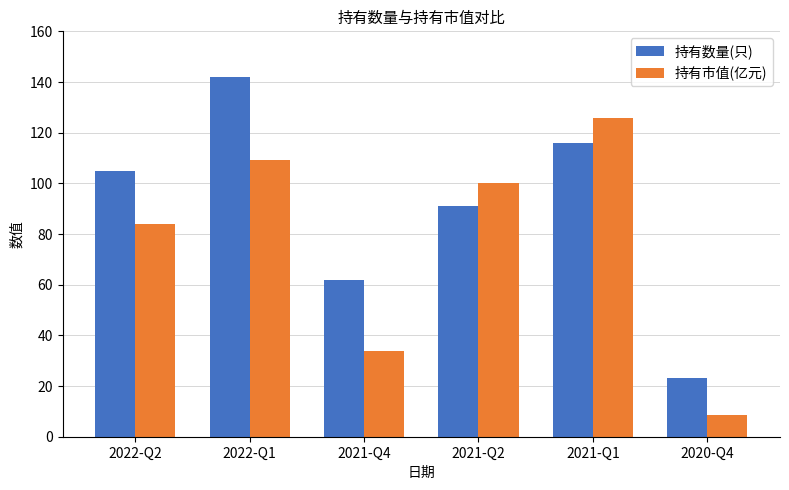

What is the approximate value of 持有数量(只) at 2021-Q4?

62.0